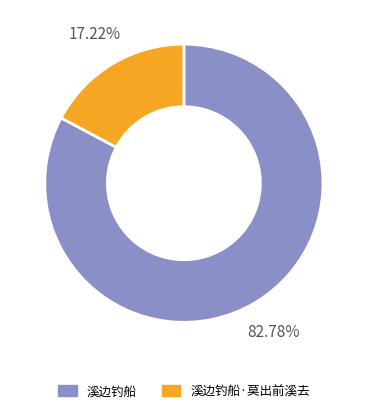

Is there a majority slice in this chart?

Yes